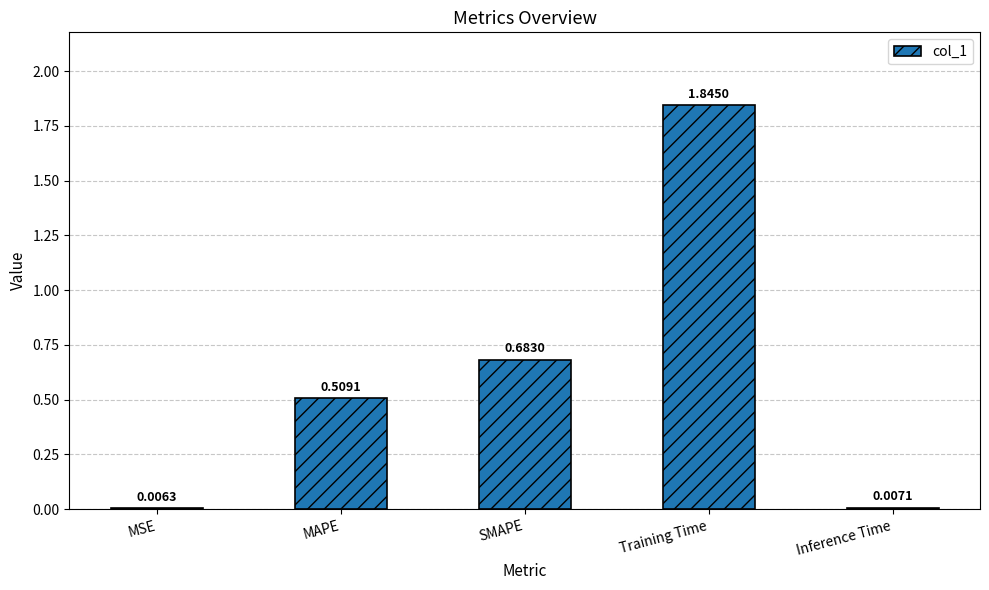

Which label corresponds to the largest value in the chart?

Training Time